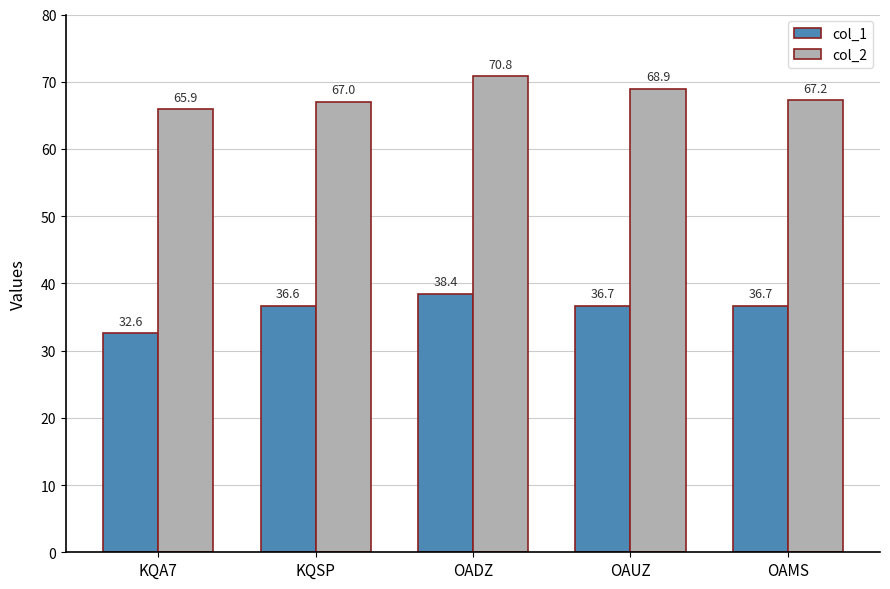

At how many categories does at least one series exceed 58?

5